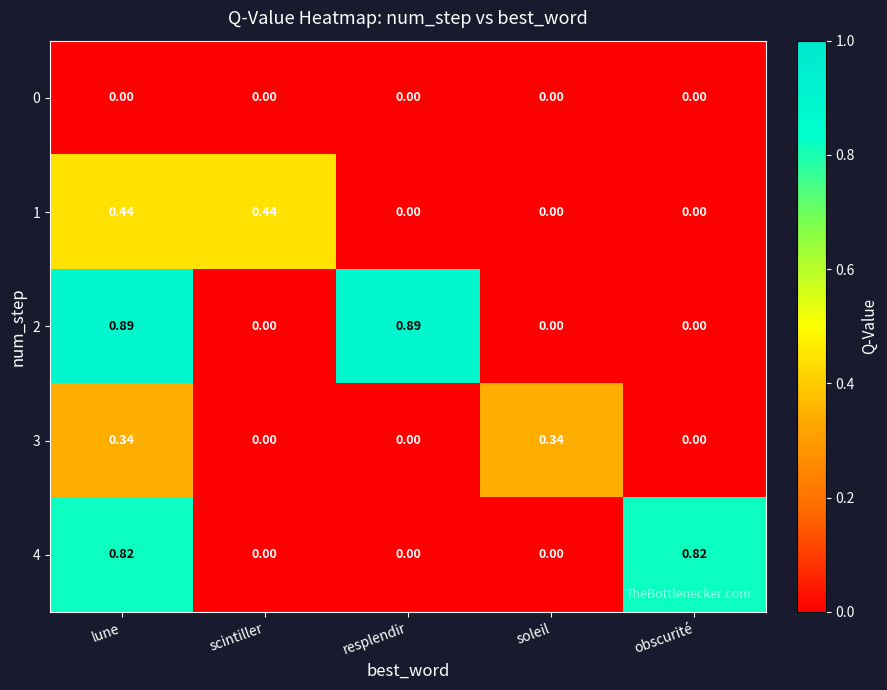

At which category is the sum across all series the highest?

lune